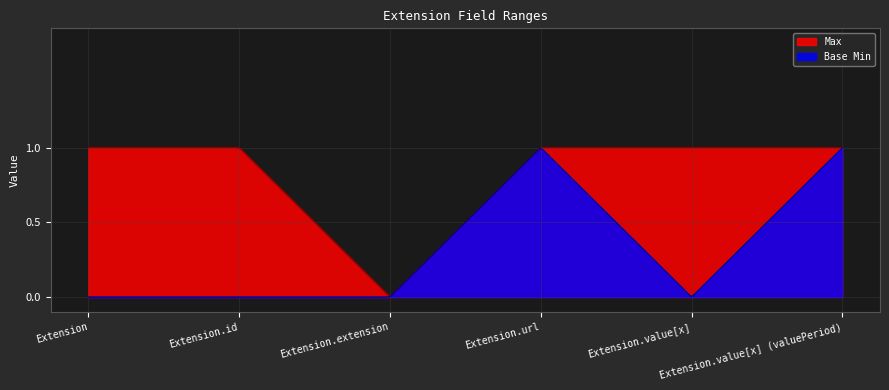

At which label does Max reach its minimum?

Extension.extension